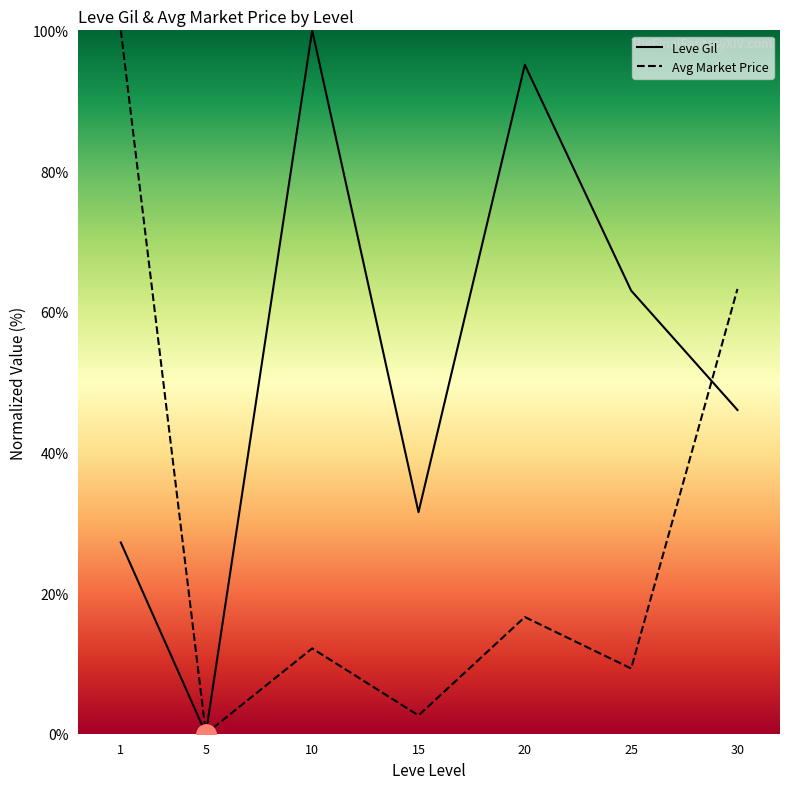

What is the average value of the Avg Market Price series?

29.1